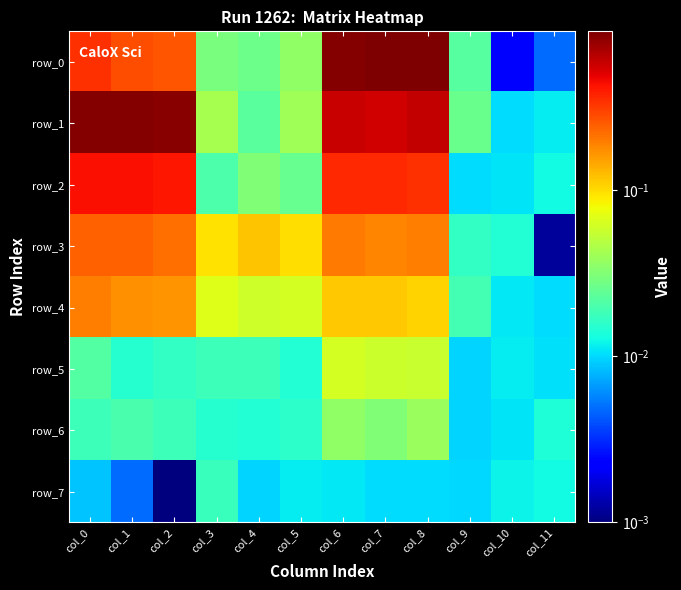

True or false: row_7 has a value of 0.0 at col_1.

False